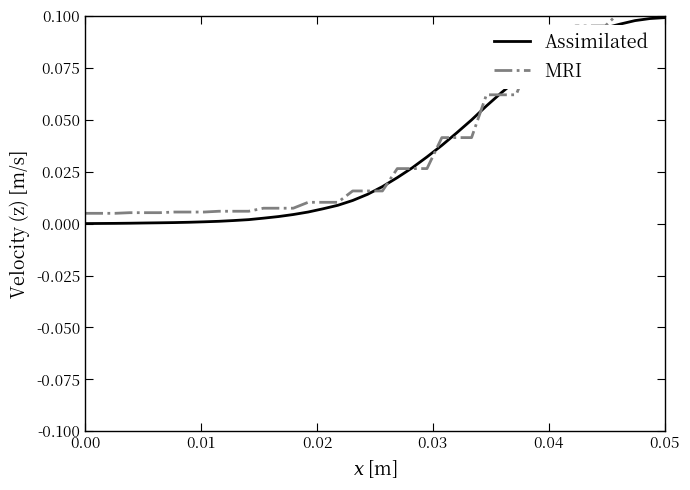

Is this an area chart (filled region under the line)?

No